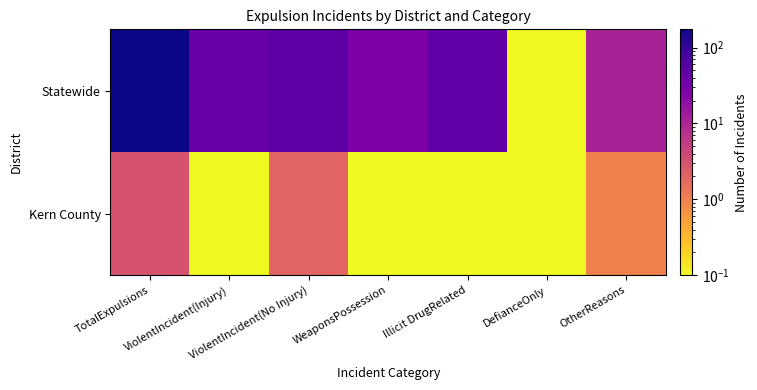

Reading left to right, list all the values displayed in this chart.

Kern County: TotalExpulsions=3.0	ViolentIncident(Injury)=0.1	ViolentIncident(No Injury)=2.0	WeaponsPossession=0.1	Illicit DrugRelated=0.1	DefianceOnly=0.1	OtherReasons=1.0
Statewide: TotalExpulsions=174.0	ViolentIncident(Injury)=40.0	ViolentIncident(No Injury)=50.0	WeaponsPossession=27.0	Illicit DrugRelated=46.0	DefianceOnly=0.1	OtherReasons=11.0